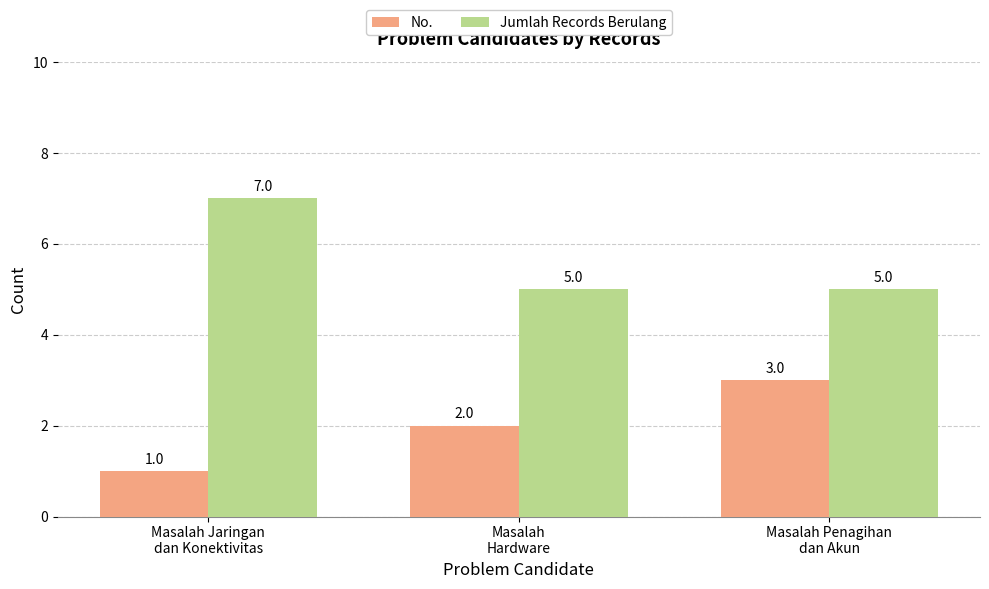

Rank the series by their maximum value, from highest to lowest.

Jumlah Records Berulang, No.